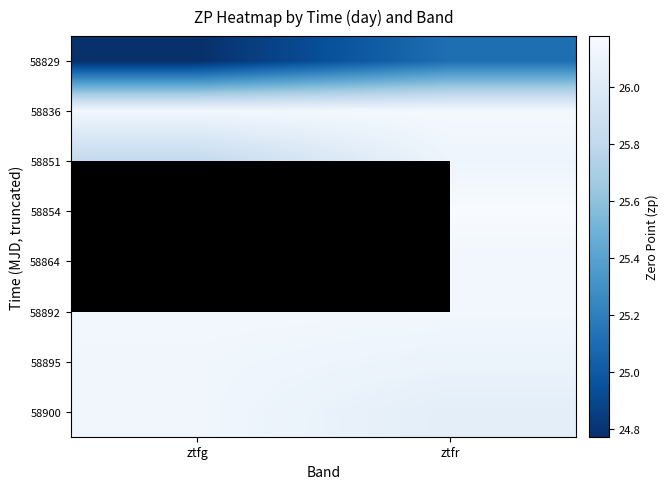

Between ztfr and ztfg, which is larger?

ztfr